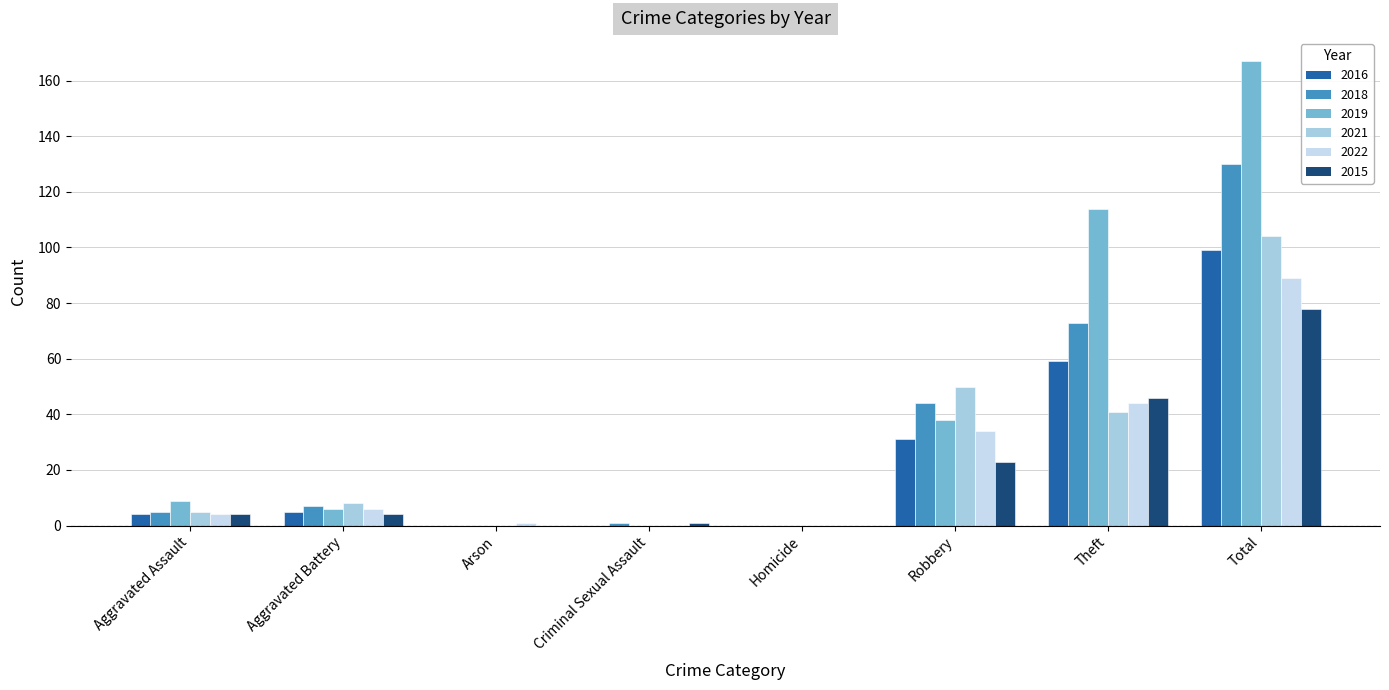

Read the 2016 value at Robbery, to the nearest 5.

30